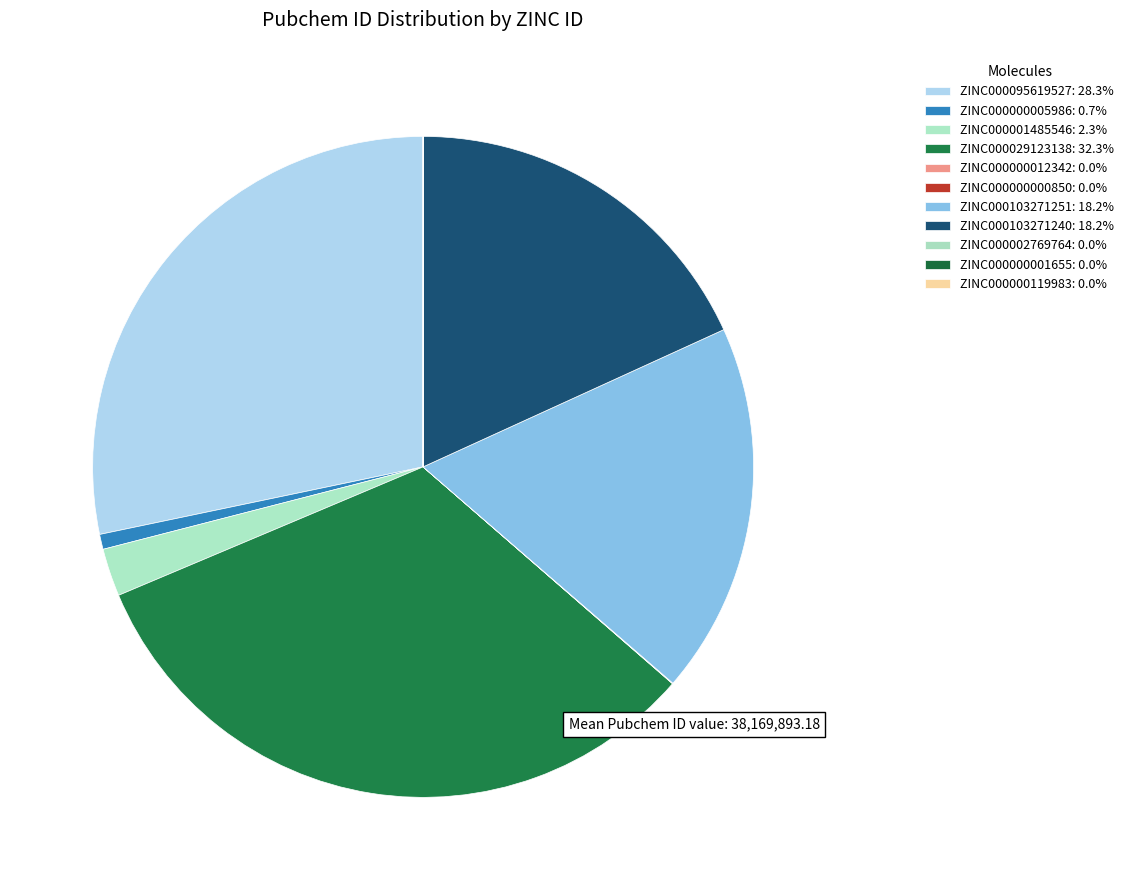

Does any single category account for the majority?

No